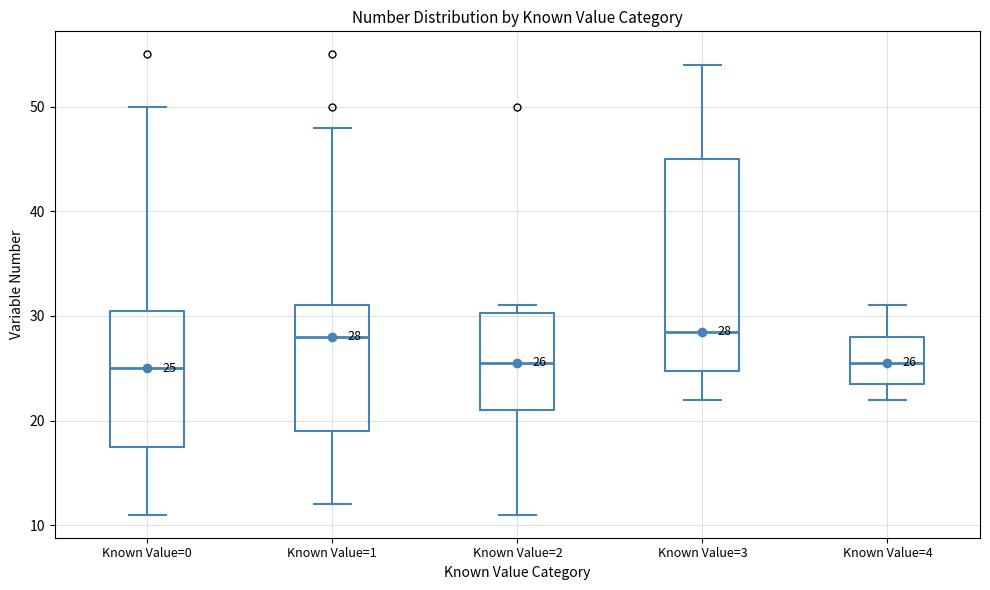

Comparing the boxes themselves (not the whiskers), which one is the tallest?

Known Value=3